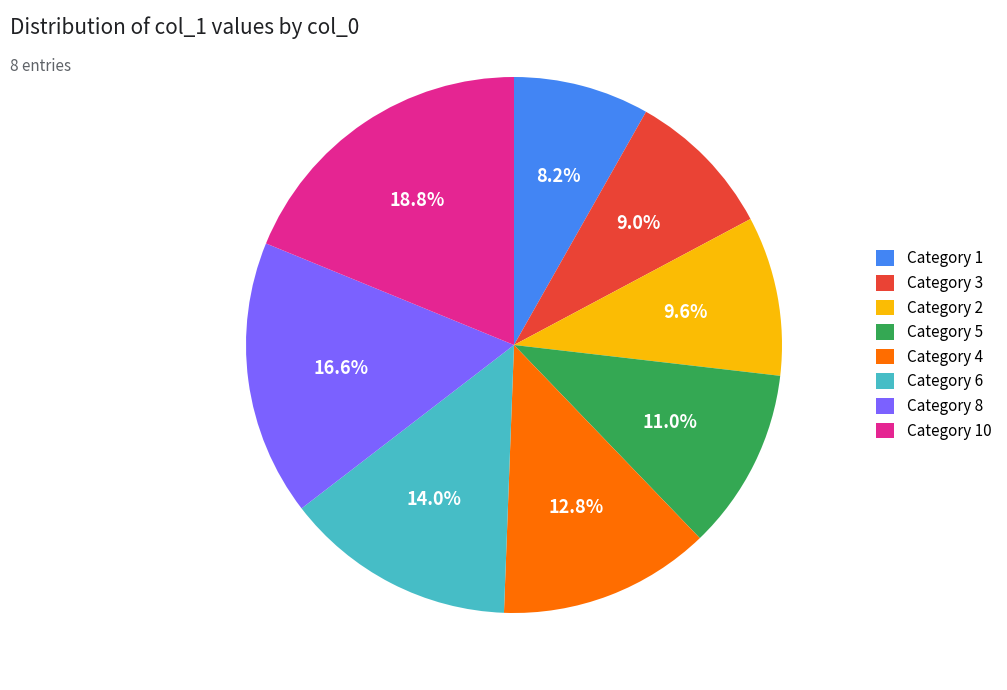

Which has a higher value, Category 8 or Category 3?

Category 8